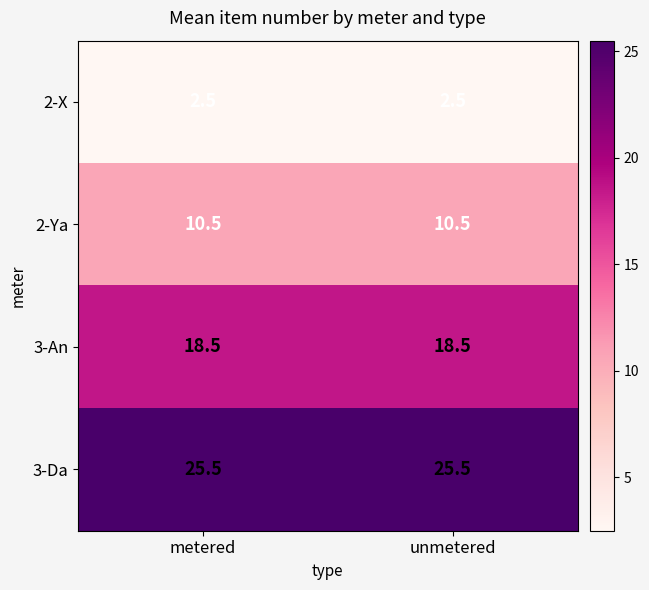

What is the difference between the highest and lowest values at metered?

23.0